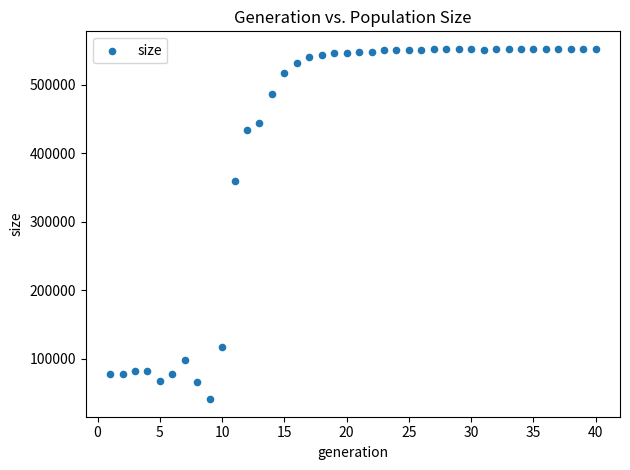

What Y value in the scatter plot is closest to 296556?

358837